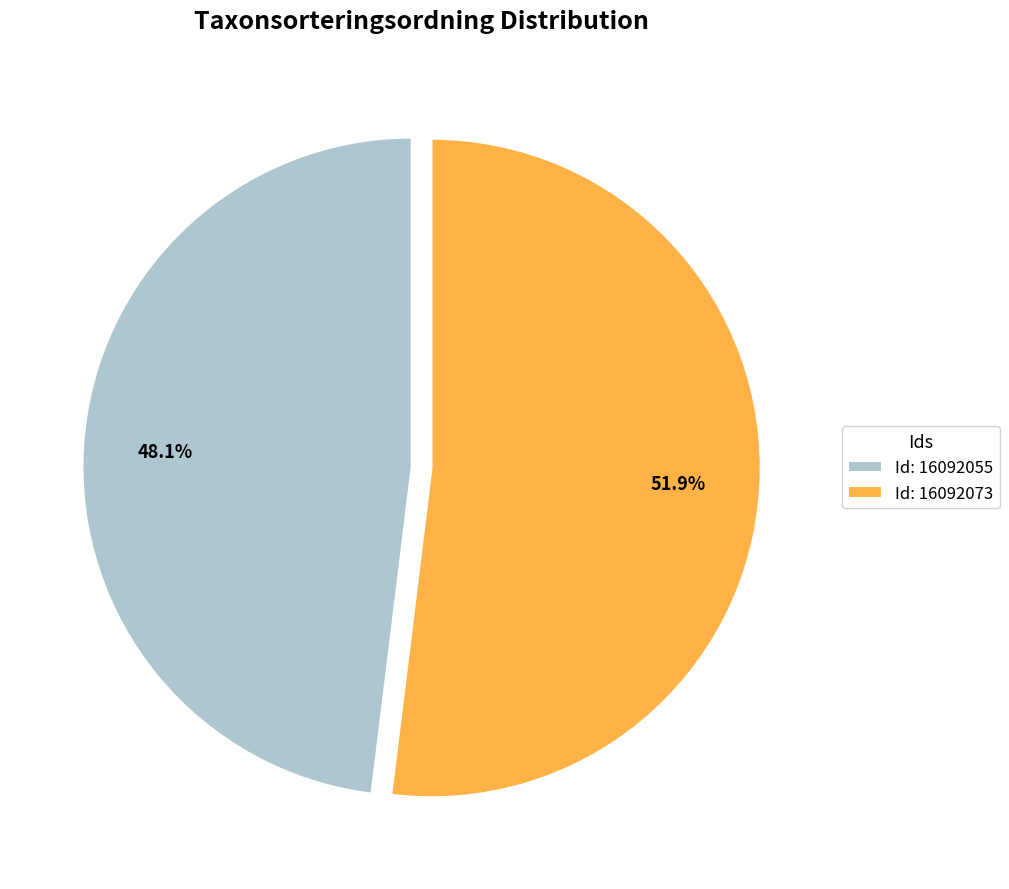

Which category has the biggest portion of the pie?

Id: 16092073